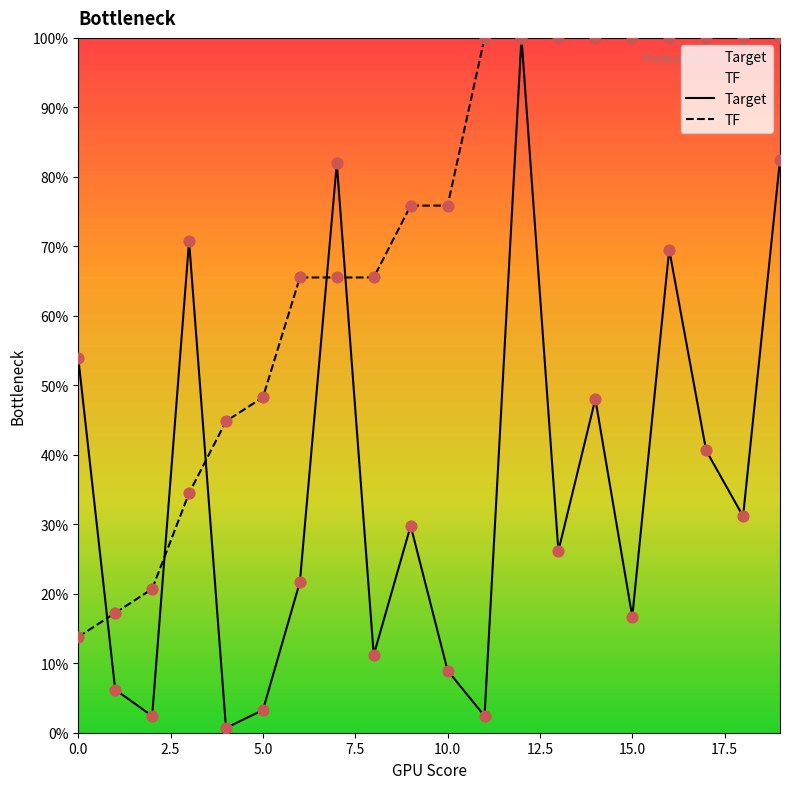

At which category is the sum across all series the highest?

12